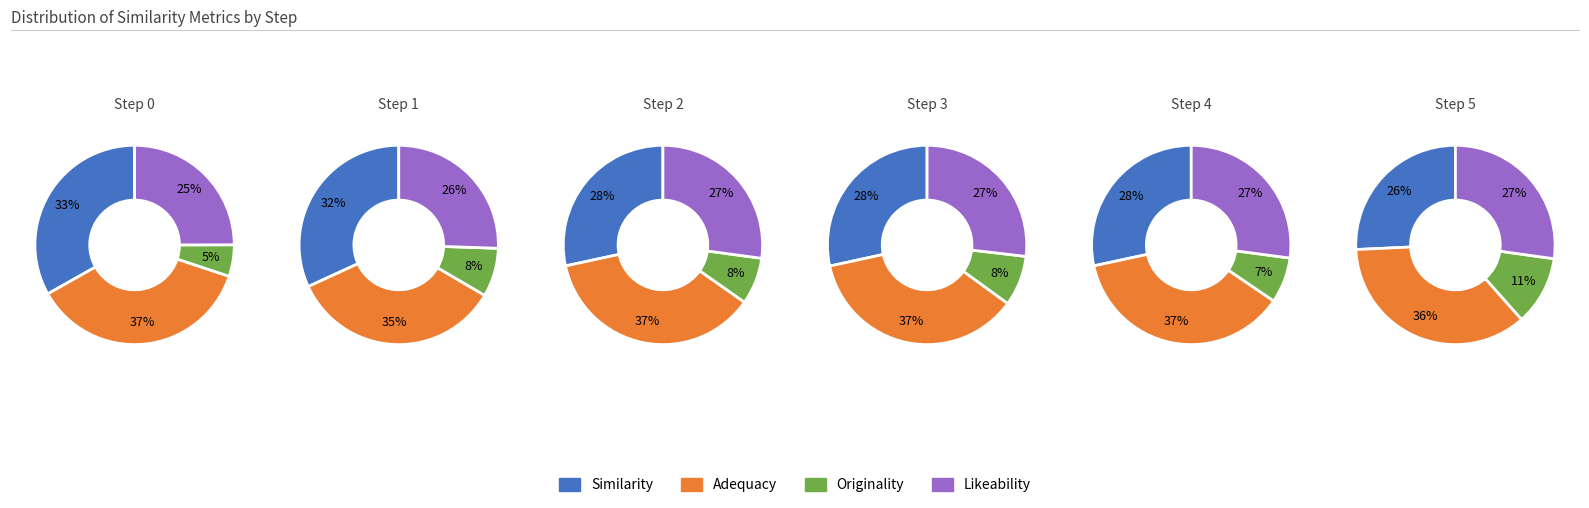

Which slice is the largest?

step_0